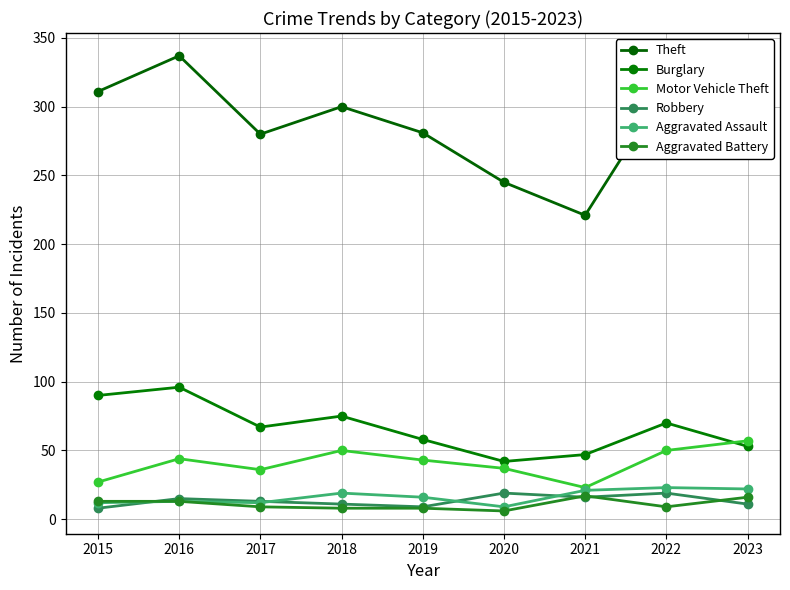

What is the maximum value shown in the chart?

337